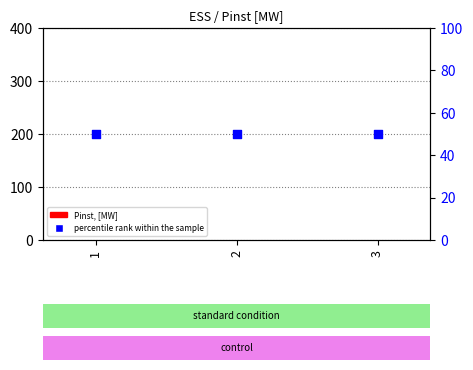

Which series reaches the minimum Y coordinate?

Pinst, [MW]